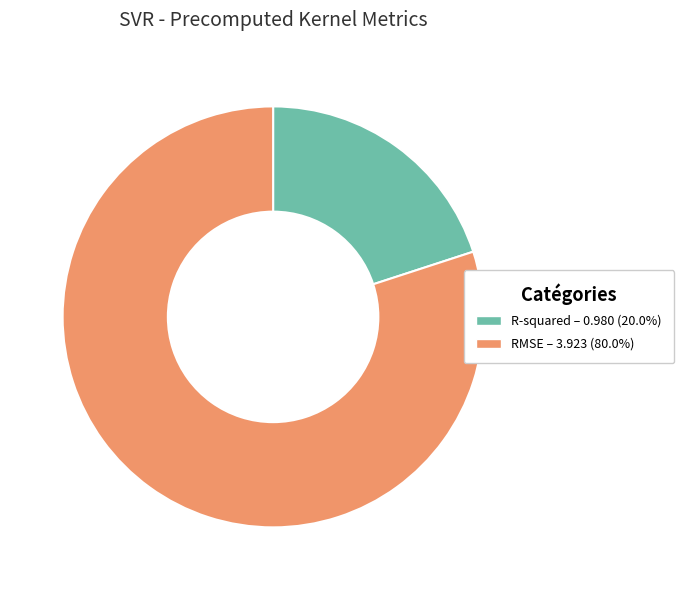

The R-squared slice represents 33% of the pie. True or false?

False